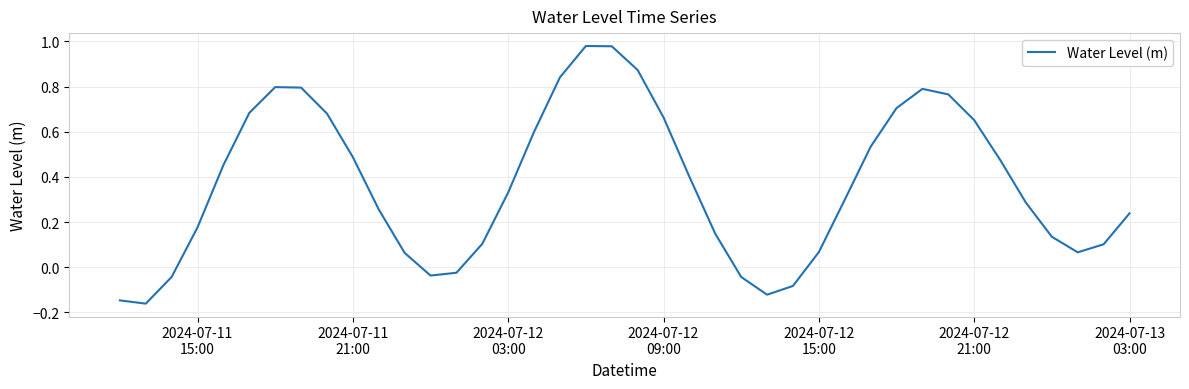

What is the difference between the maximum and minimum values?

1.1